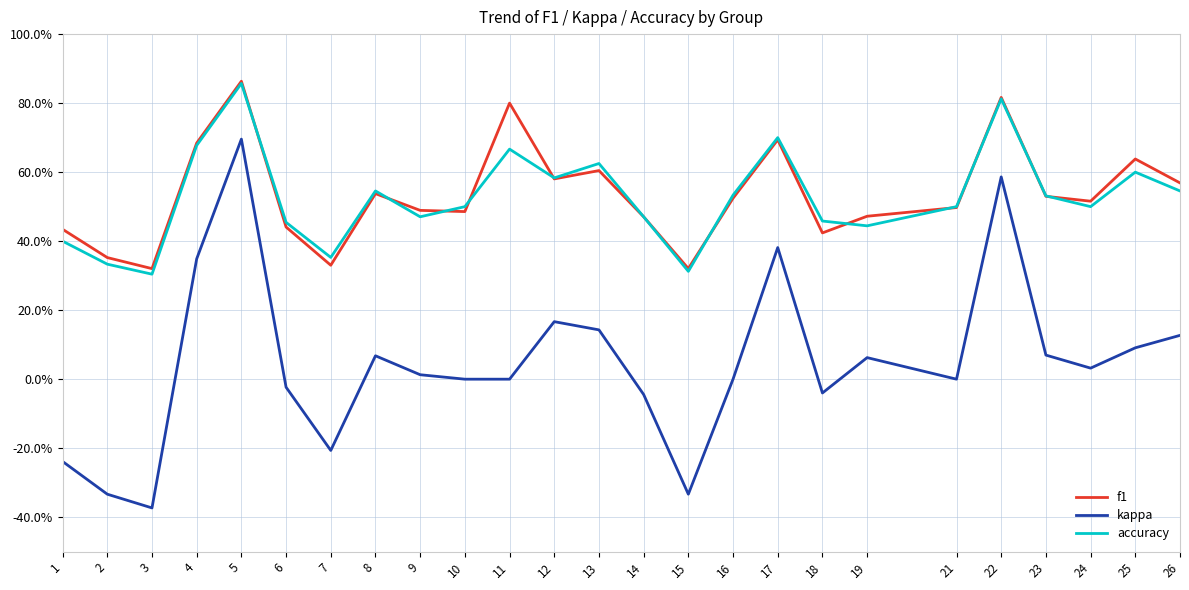

What are all the series names shown in the legend?

f1, kappa, accuracy